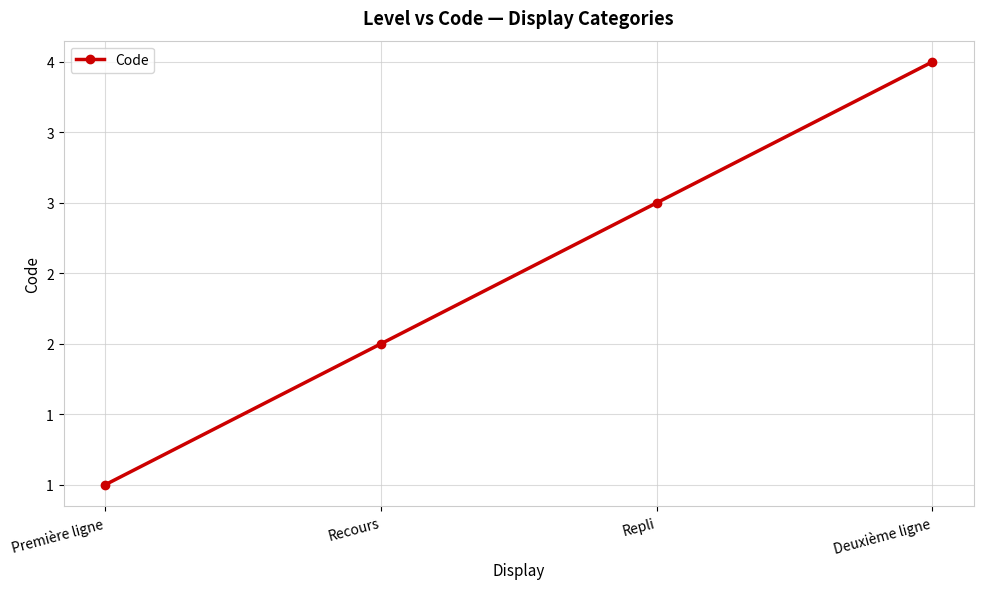

What is the minimum value shown in the chart?

1